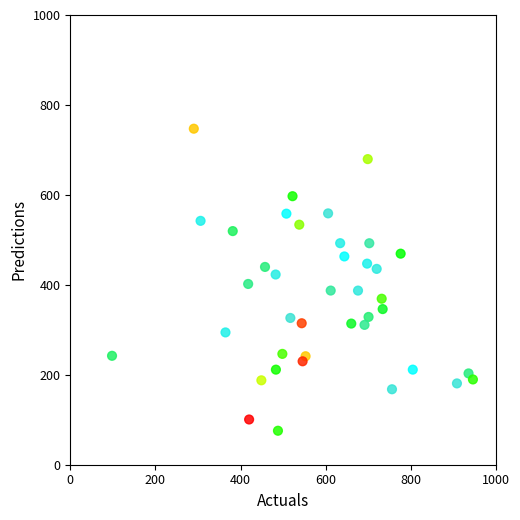

What is the range of Y values (max minus min)?

671.6